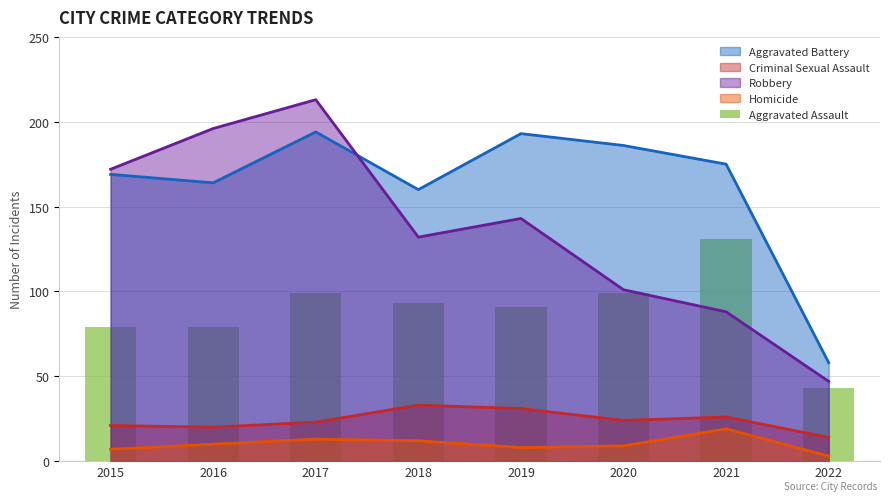

Which label corresponds to the smallest value in the chart?

2022